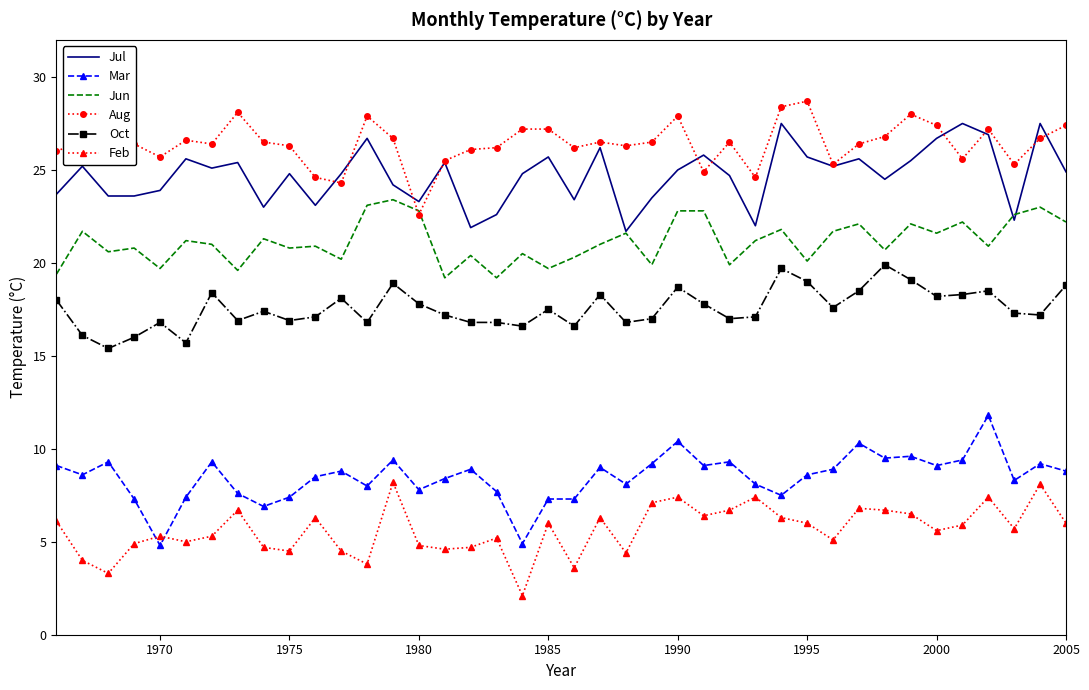

Which series has the largest total across all categories?

Aug